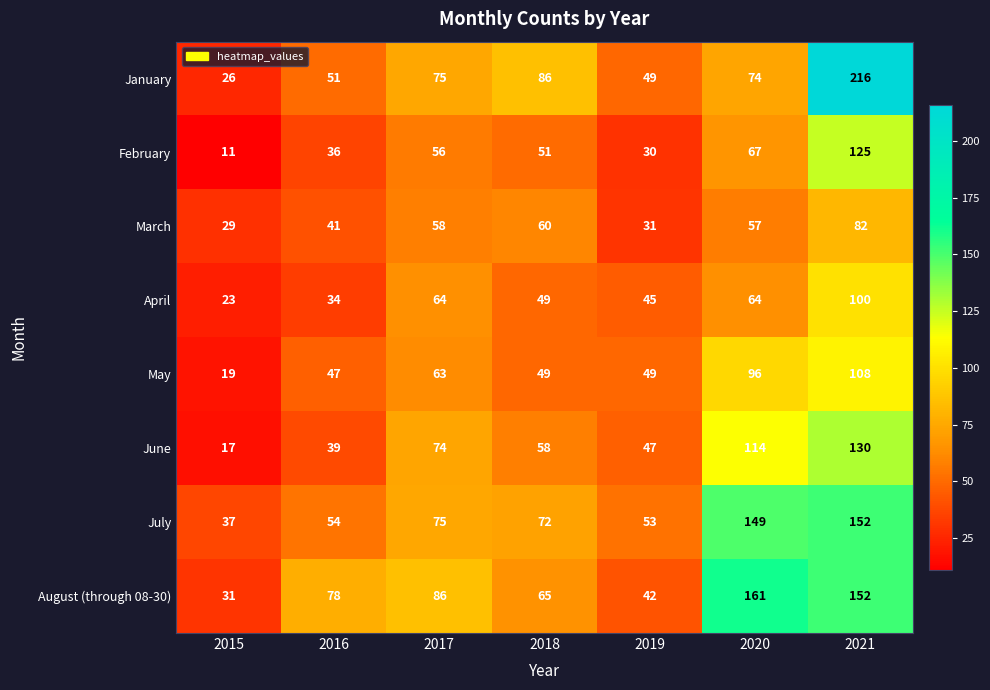

True or false: February has a value of 67 at 2020.

True